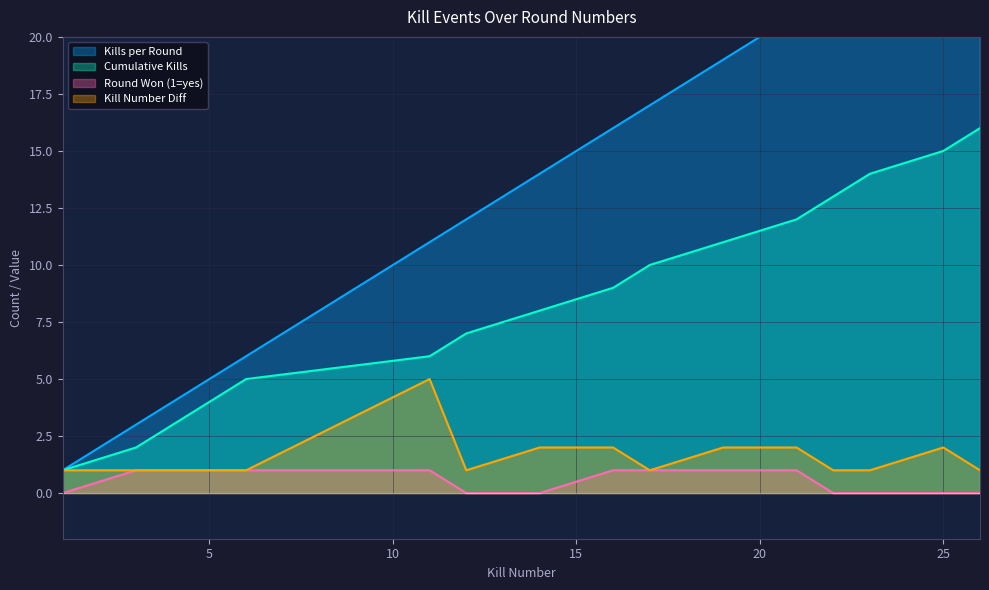

How many distinct data groups are displayed?

4